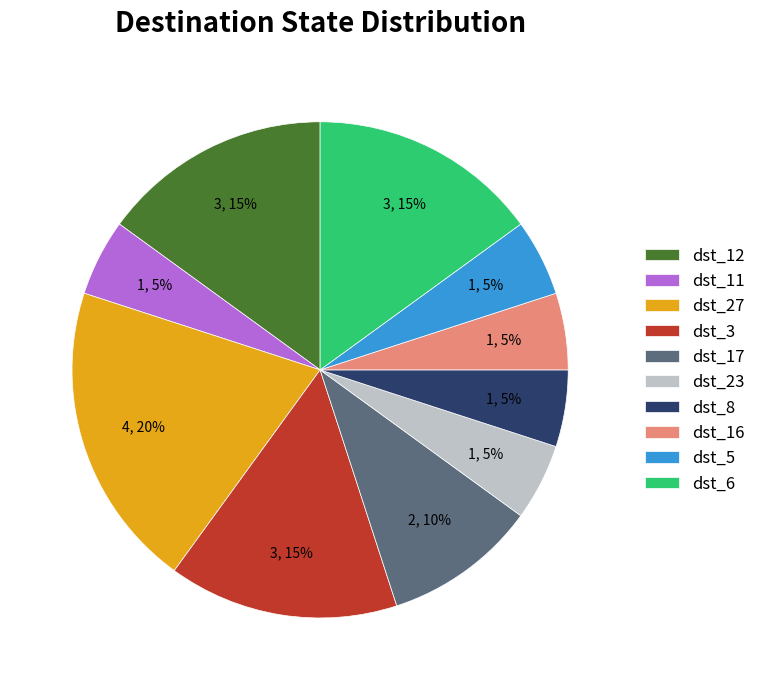

To the nearest percent, what portion does dst_27 represent?

20%